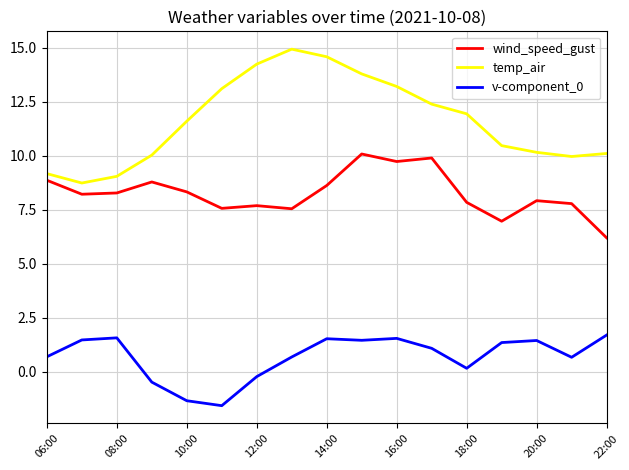

Which series has the largest total across all categories?

temp_air